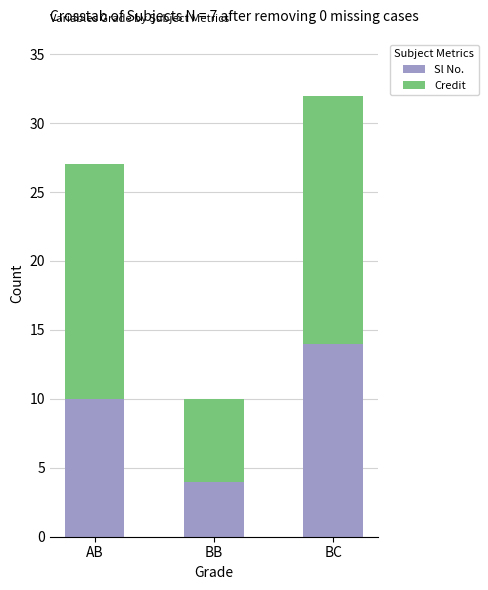

The value of Sl No. at BB is 4. True or false?

True